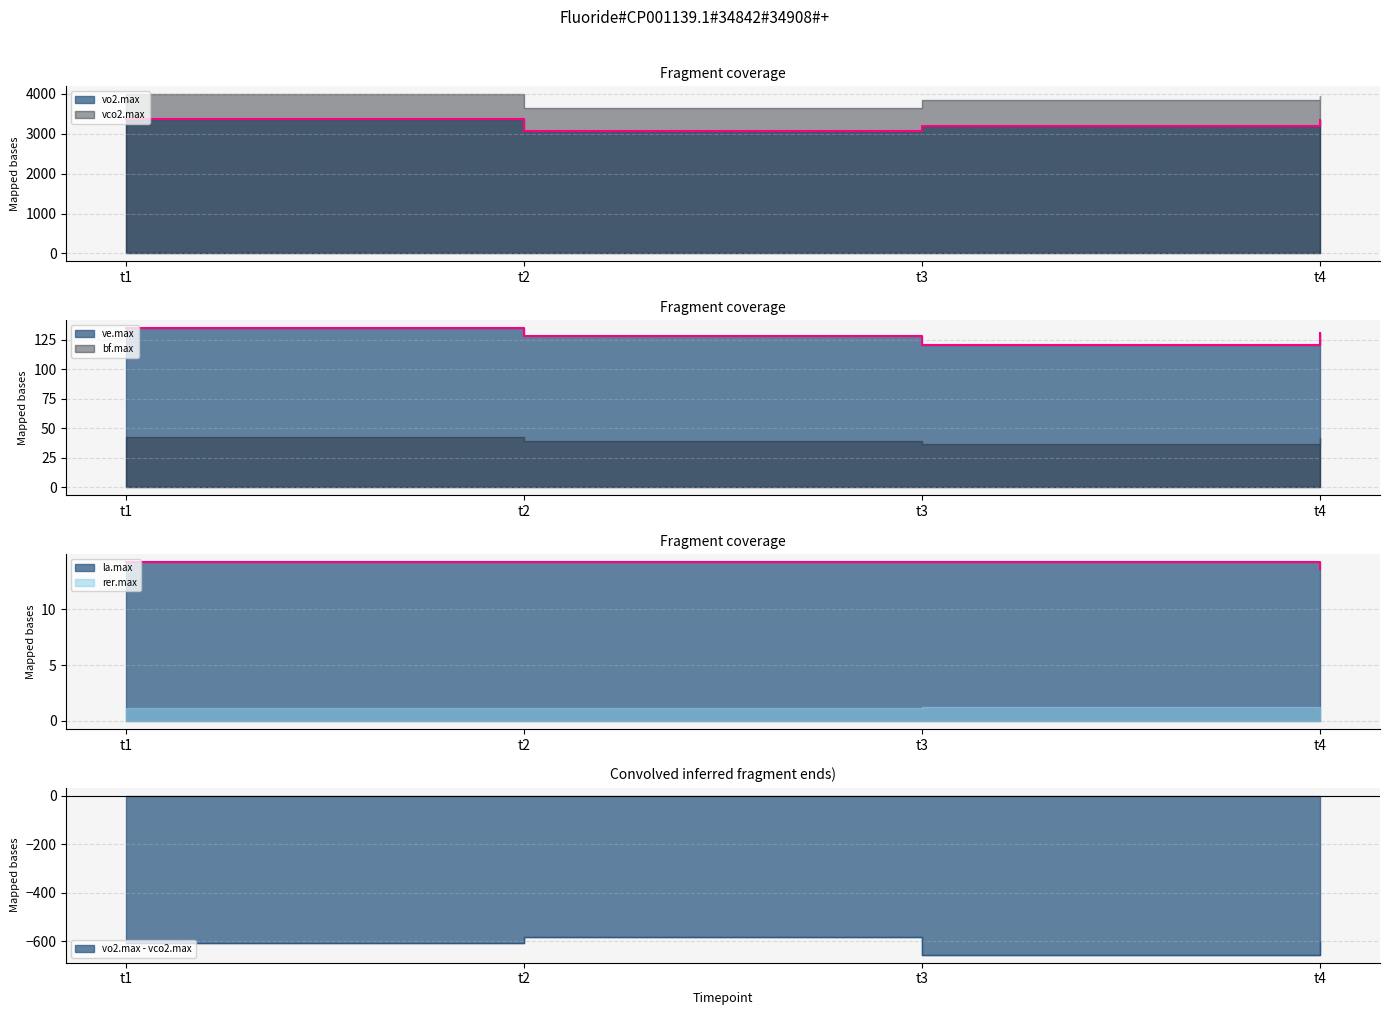

At which label does ve.max reach its minimum?

t3